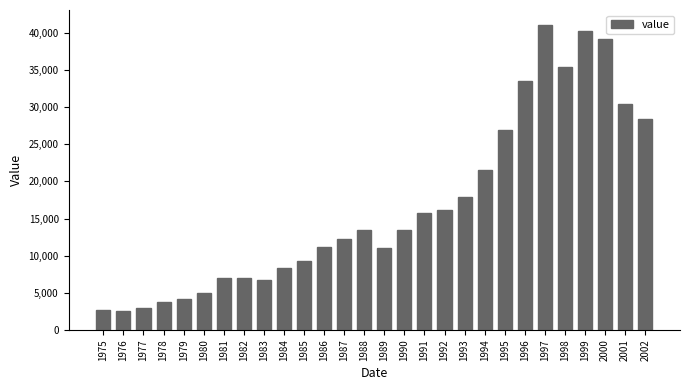

The chart shows a value of 2601 at 1976. True or false?

True